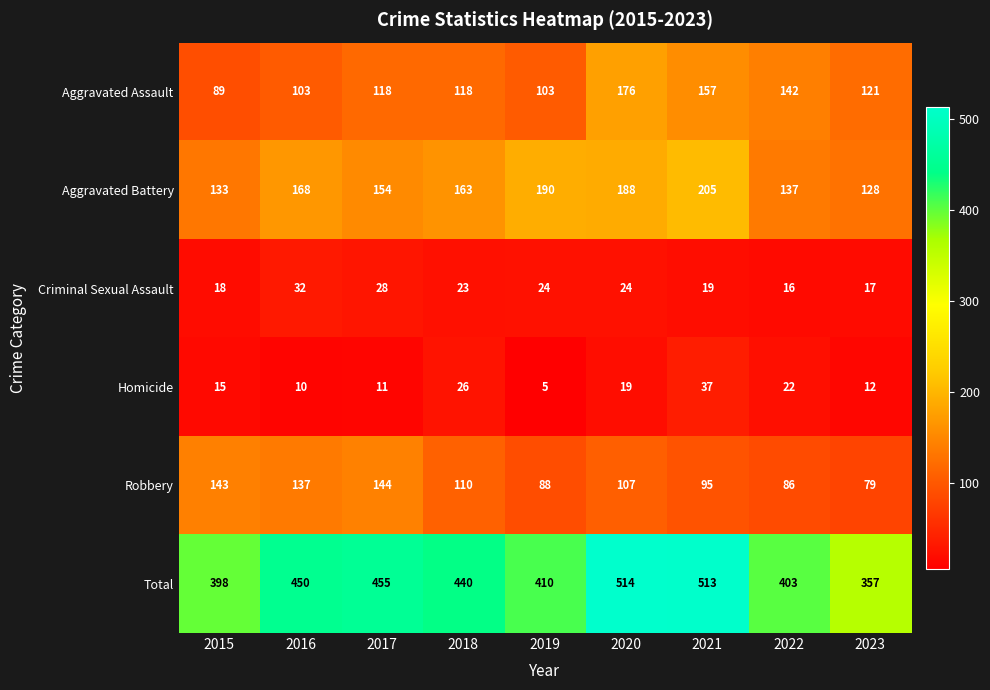

What is the sum of all Homicide values?

157